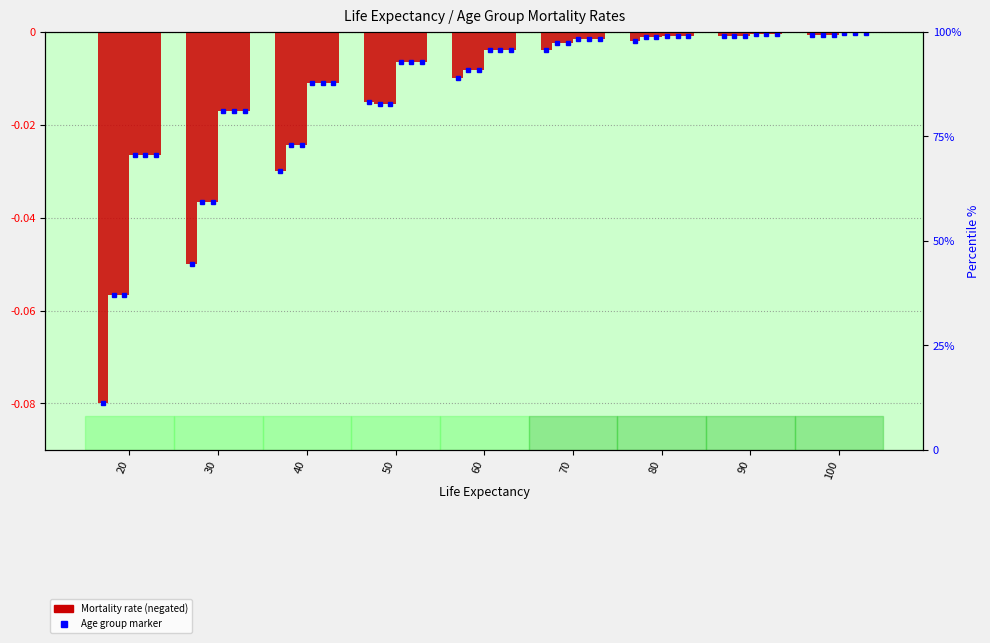

At 20, list the series in order from largest to smallest.

15 to 19, 20 to 24, 25 to 29, 05 to 09, 10 to 14, 0 to 04